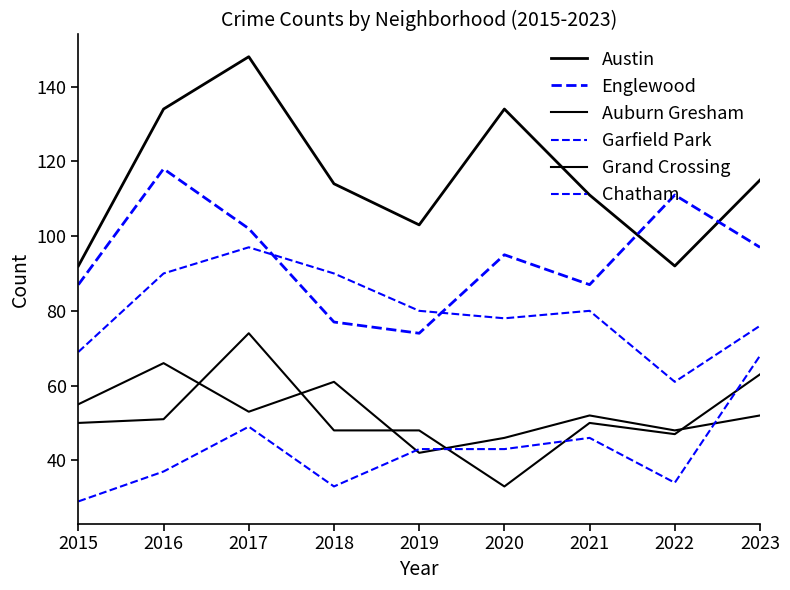

How many lines are shown in the chart?

6